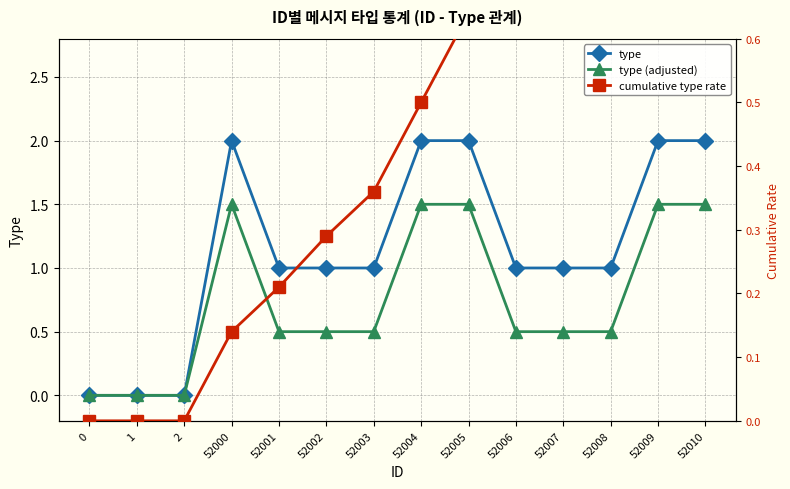

What is the approximate value of type (adjusted) at 52009?

1.5